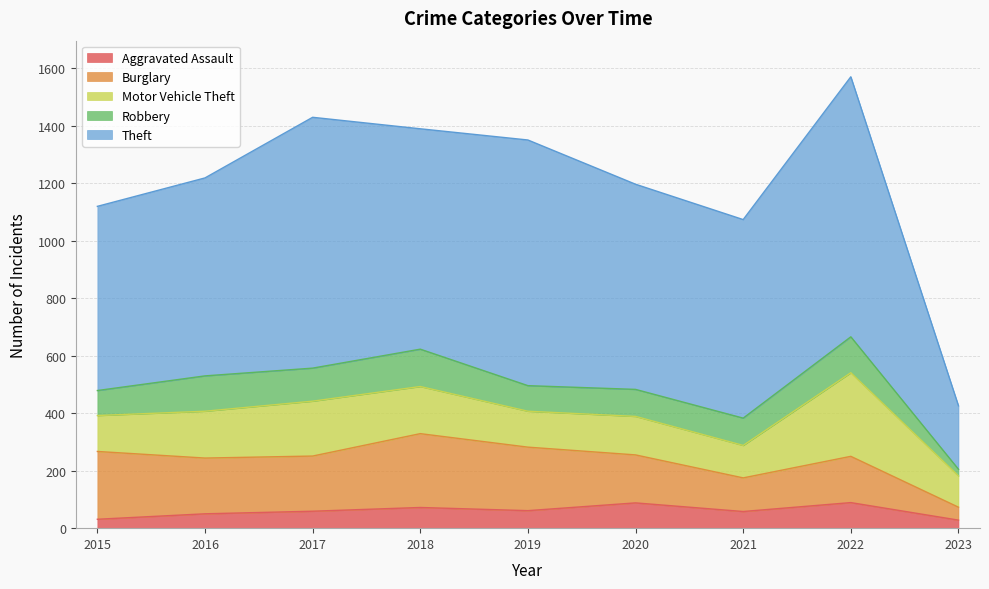

At which label does Theft reach its peak?

2022